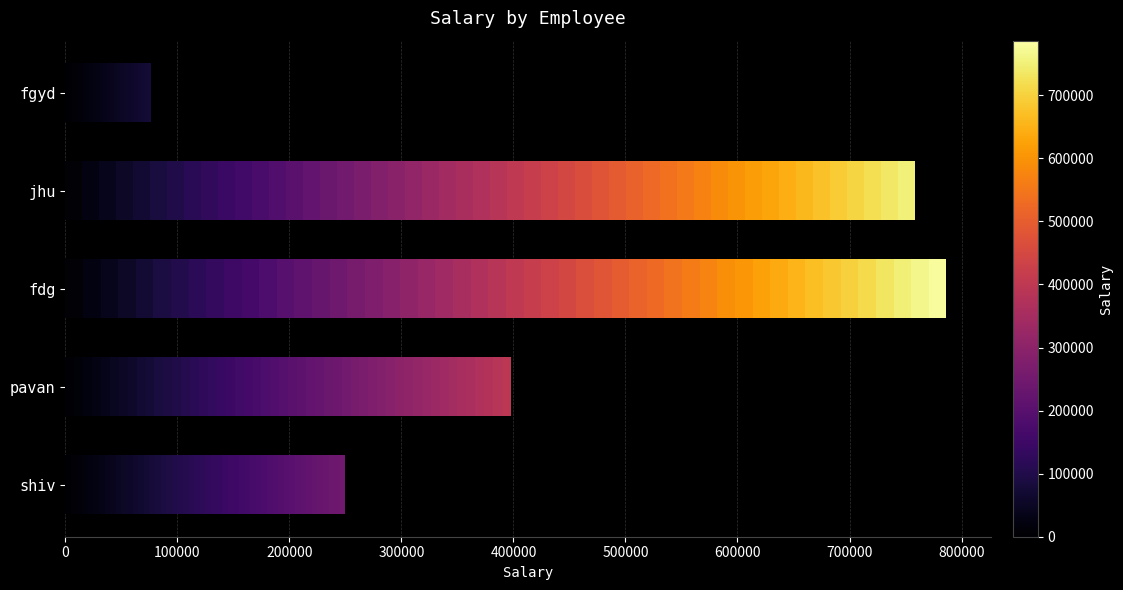

What is the change in value from shiv to fgyd?

-173146